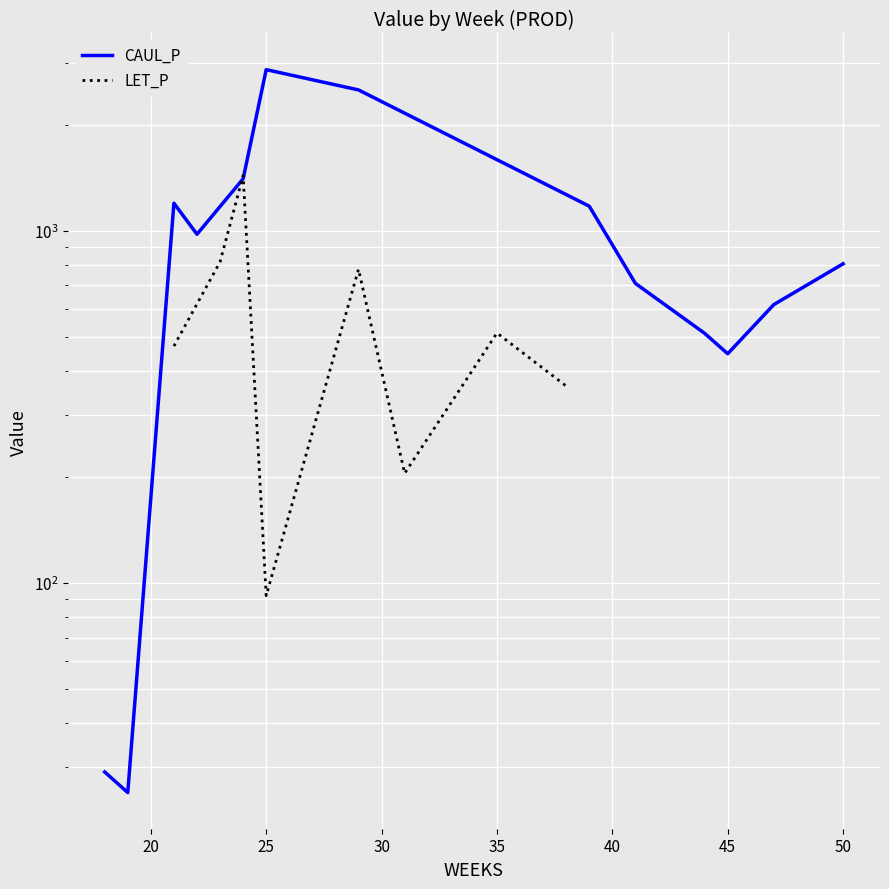

True or false: the data shows 346.8 at 30.

False